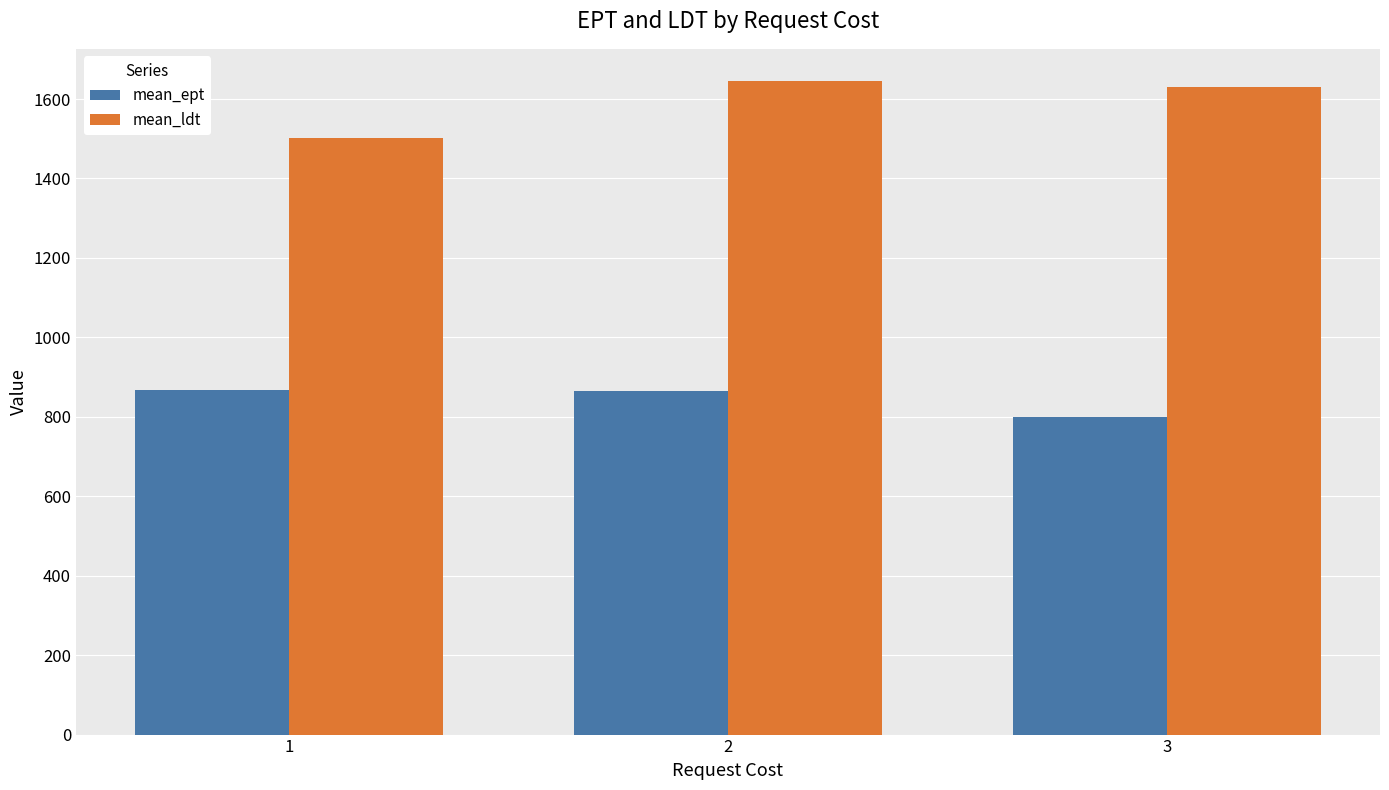

How many values in the mean_ldt series exceed 1631?

2